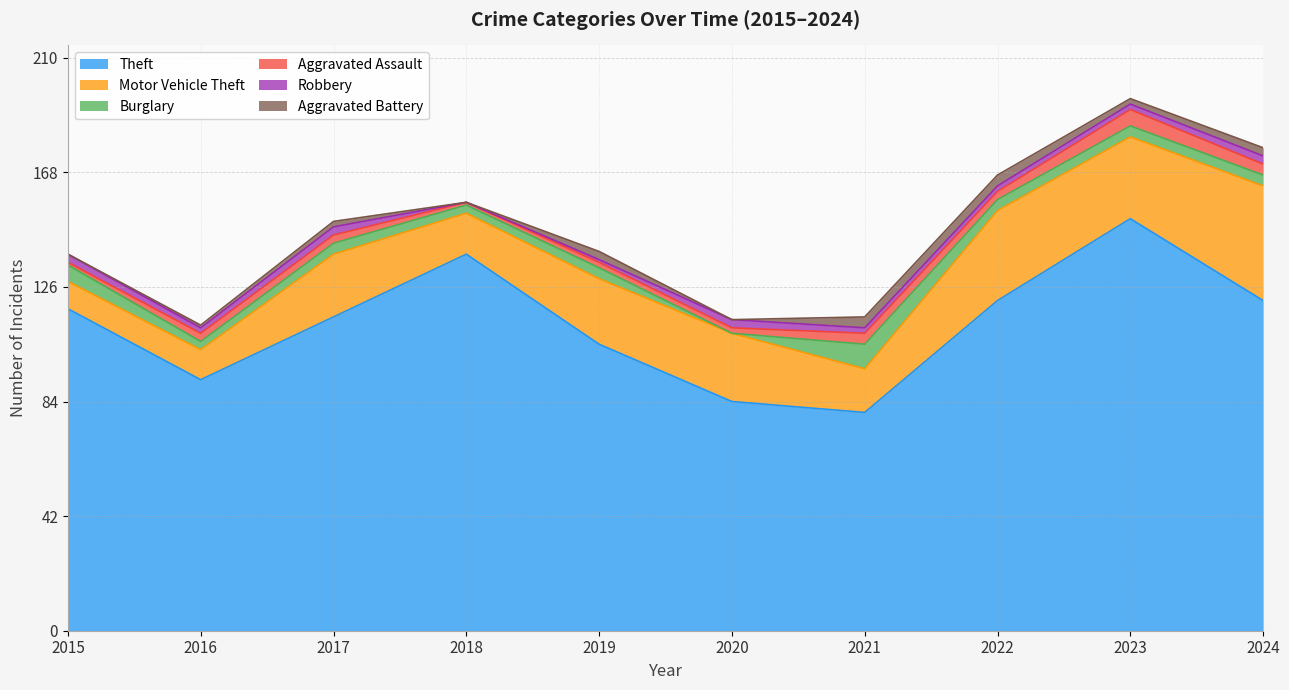

Read the Motor Vehicle Theft value at 2022, to the nearest 10.

30